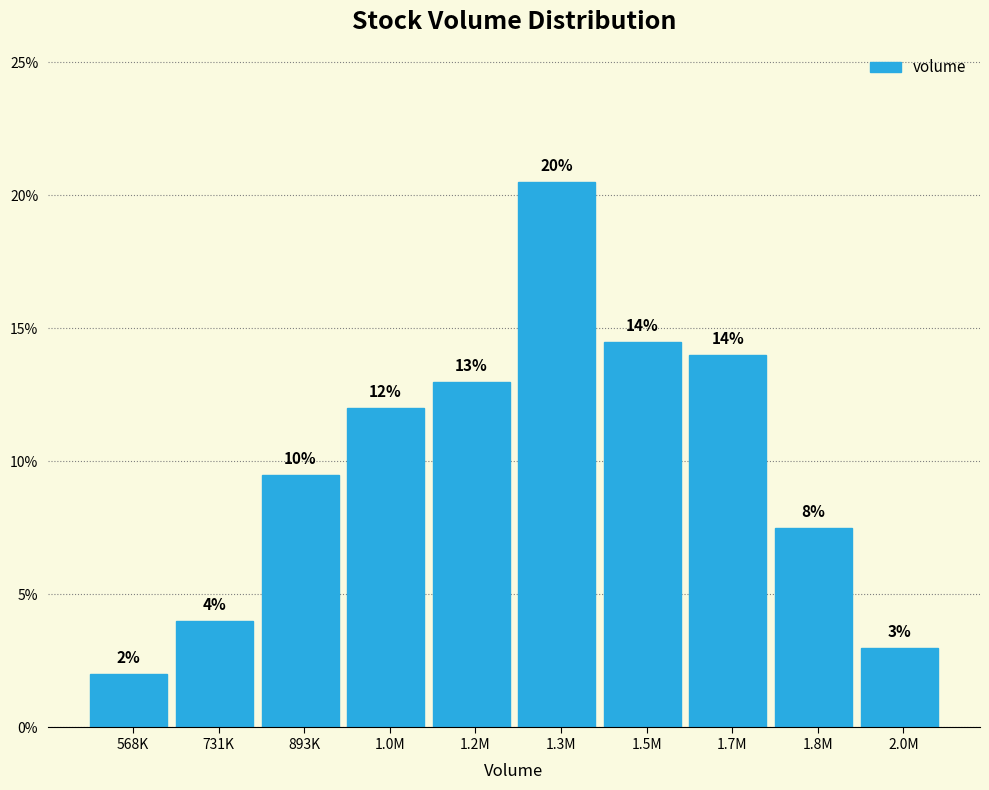

What is the value of the 6th bar from the left?

20.5